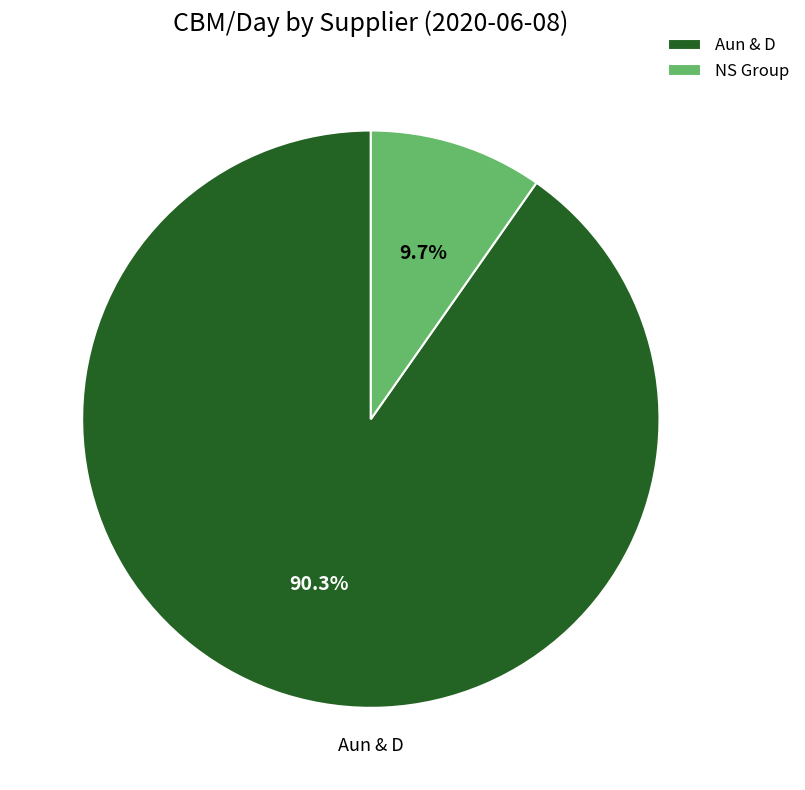

Count the number of slices in the pie.

2